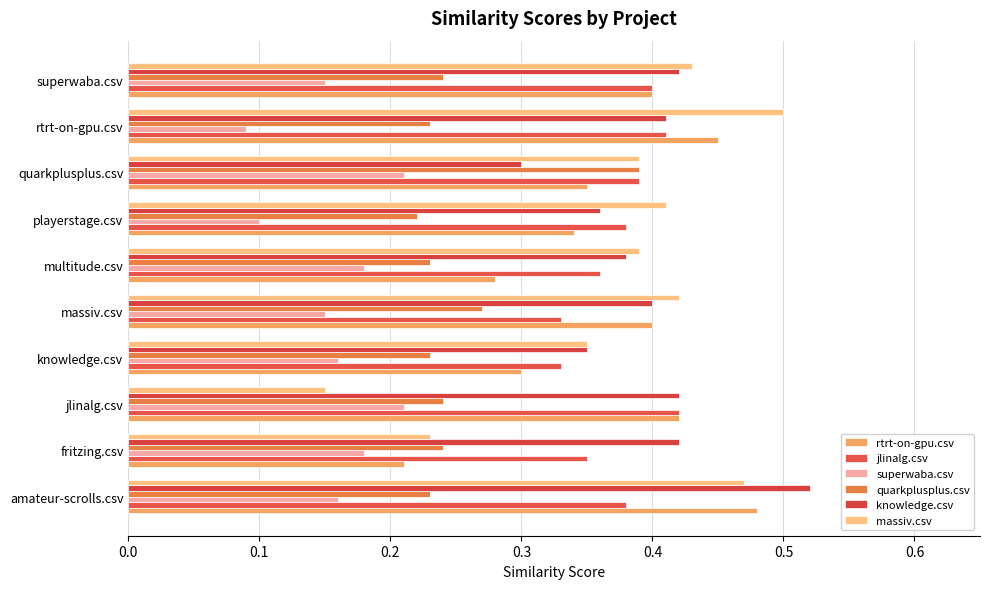

Count the number of categories in the chart.

10